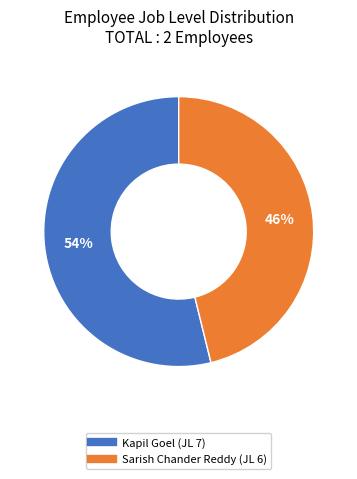

Is there a majority slice in this chart?

Yes